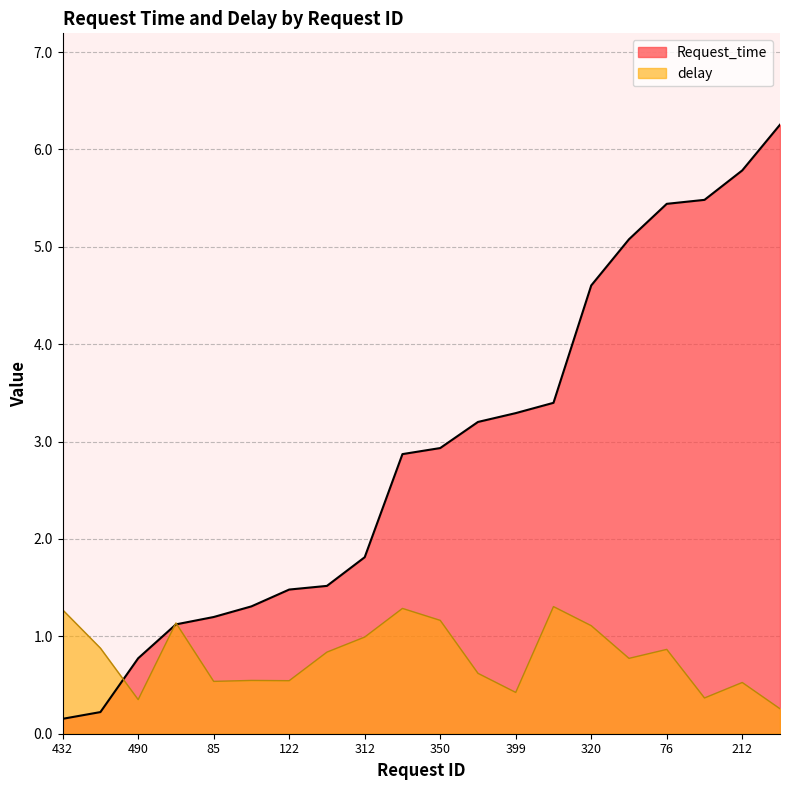

At which label does delay reach its peak?

171